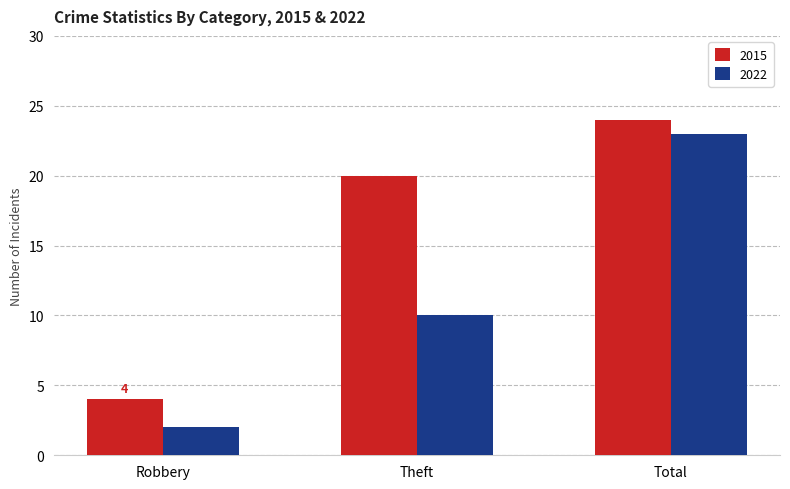

What is the spread (max minus min) of values at Robbery?

2